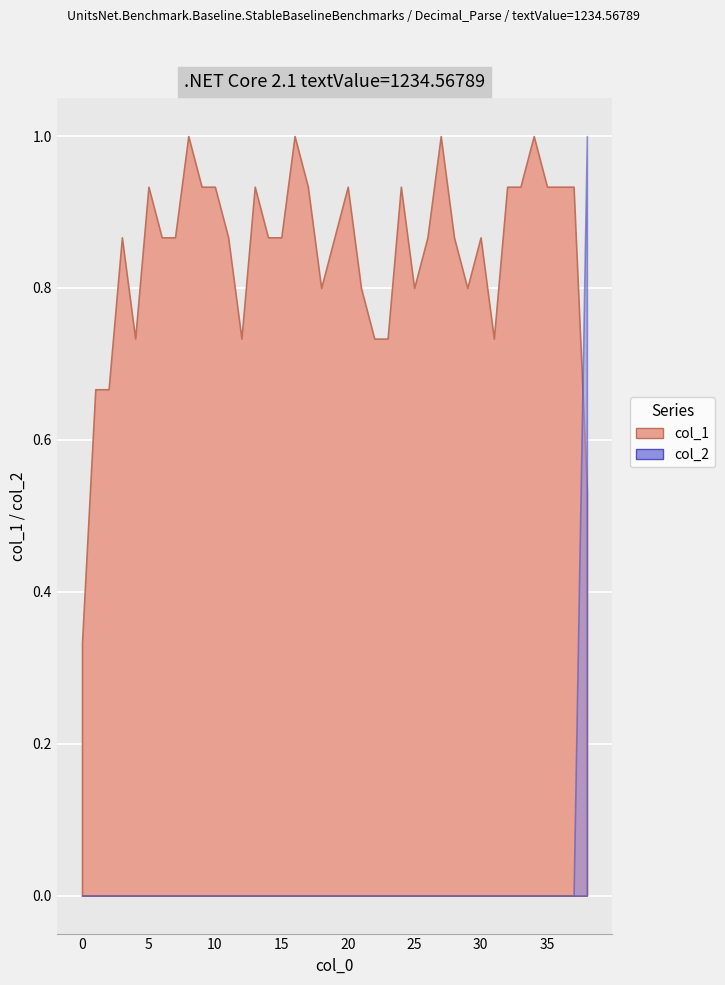

Reading left to right, what are all the values shown in this chart?

col_1: 0=0.3	1=0.7	2=0.7	3=0.9	4=0.7	5=0.9	6=0.9	7=0.9	8=1.0	9=0.9	10=0.9	11=0.9	12=0.7	13=0.9	14=0.9	15=0.9	16=1.0	17=0.9	18=0.8	19=0.9	20=0.9	21=0.8	22=0.7	23=0.7	24=0.9	25=0.8	26=0.9	27=1.0	28=0.9	29=0.8	30=0.9	31=0.7	32=0.9	33=0.9	34=1.0	35=0.9	36=0.9	37=0.9	38=0.5
col_2: 0=0.0	1=0.0	2=0.0	3=0.0	4=0.0	5=0.0	6=0.0	7=0.0	8=0.0	9=0.0	10=0.0	11=0.0	12=0.0	13=0.0	14=0.0	15=0.0	16=0.0	17=0.0	18=0.0	19=0.0	20=0.0	21=0.0	22=0.0	23=0.0	24=0.0	25=0.0	26=0.0	27=0.0	28=0.0	29=0.0	30=0.0	31=0.0	32=0.0	33=0.0	34=0.0	35=0.0	36=0.0	37=0.0	38=1.0